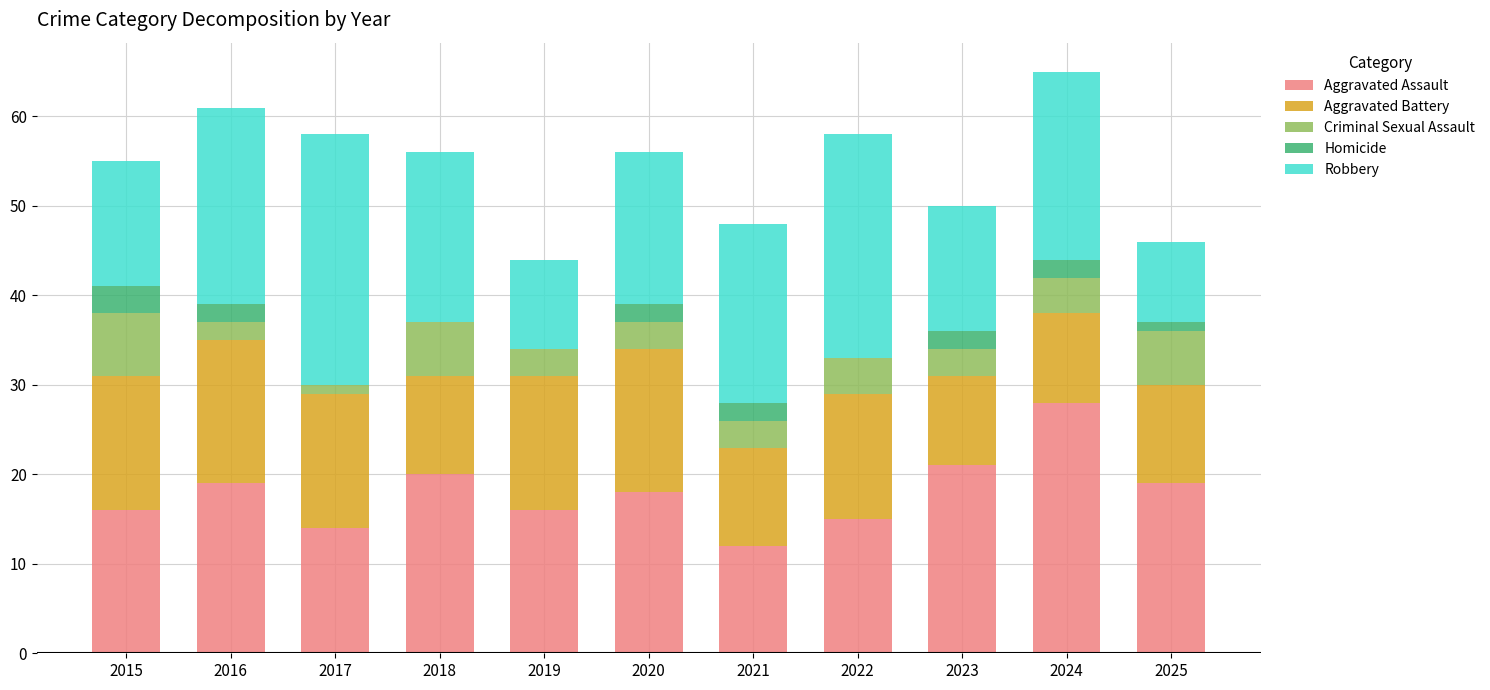

Count the number of data series in this chart.

5